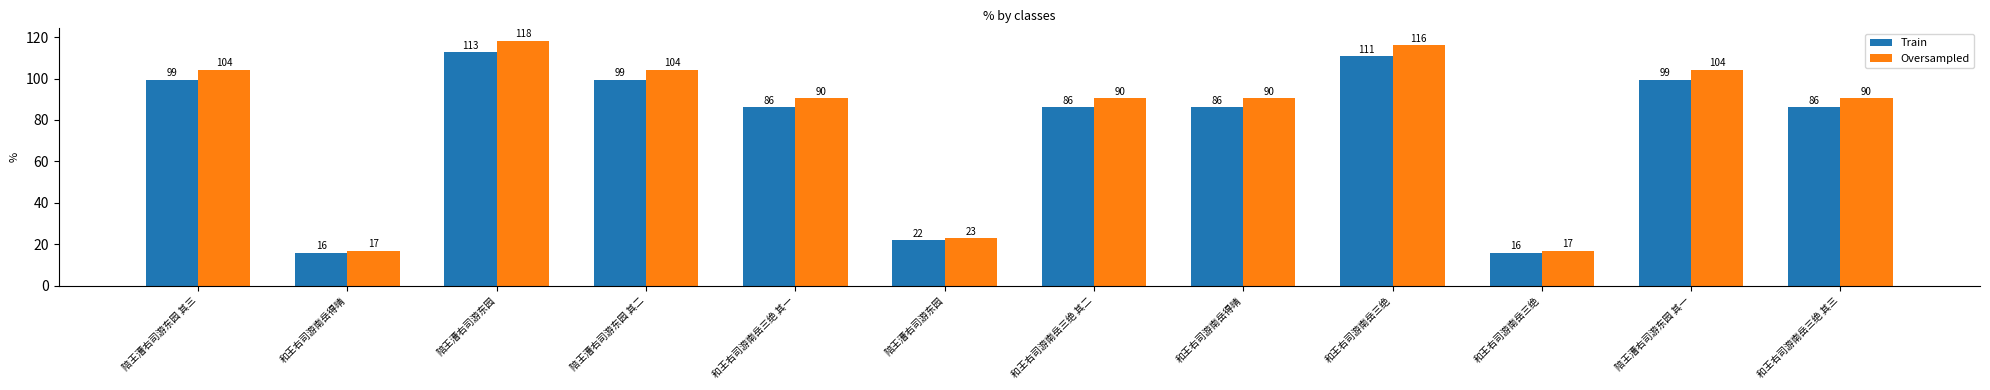

Between 和王右司游南岳三绝 and 陪王漕右司游东园 其一, which series saw the biggest shift?

Oversampled